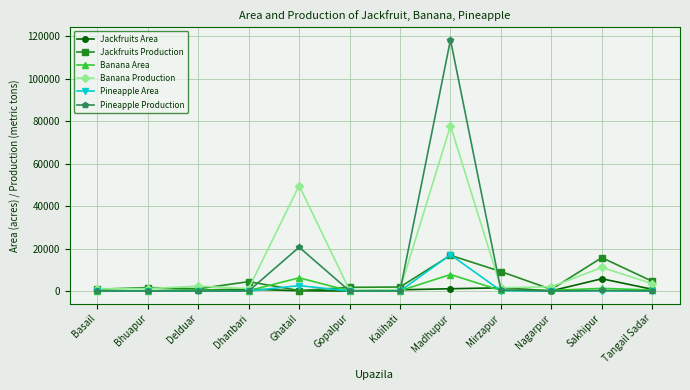

Which series has the largest range (max minus min)?

Pineapple Production